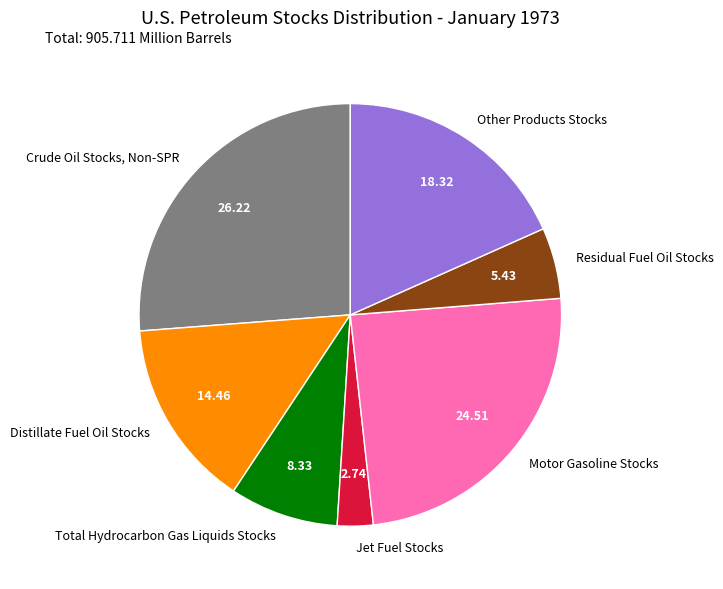

Rank the categories by value from lowest to highest.

Jet Fuel Stocks, Residual Fuel Oil Stocks, Total Hydrocarbon Gas Liquids Stocks, Distillate Fuel Oil Stocks, Other Products Stocks, Motor Gasoline Stocks, Crude Oil Stocks, Non-SPR